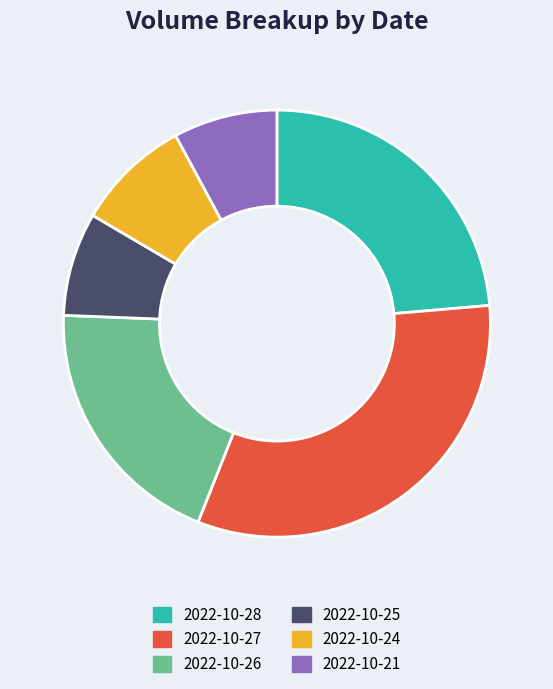

Is 2022-10-28 the majority of the pie?

No